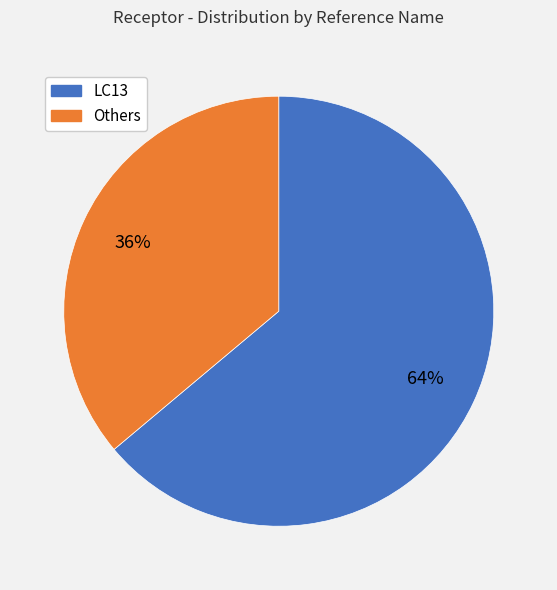

To the nearest percent, what is the average slice percentage?

50%